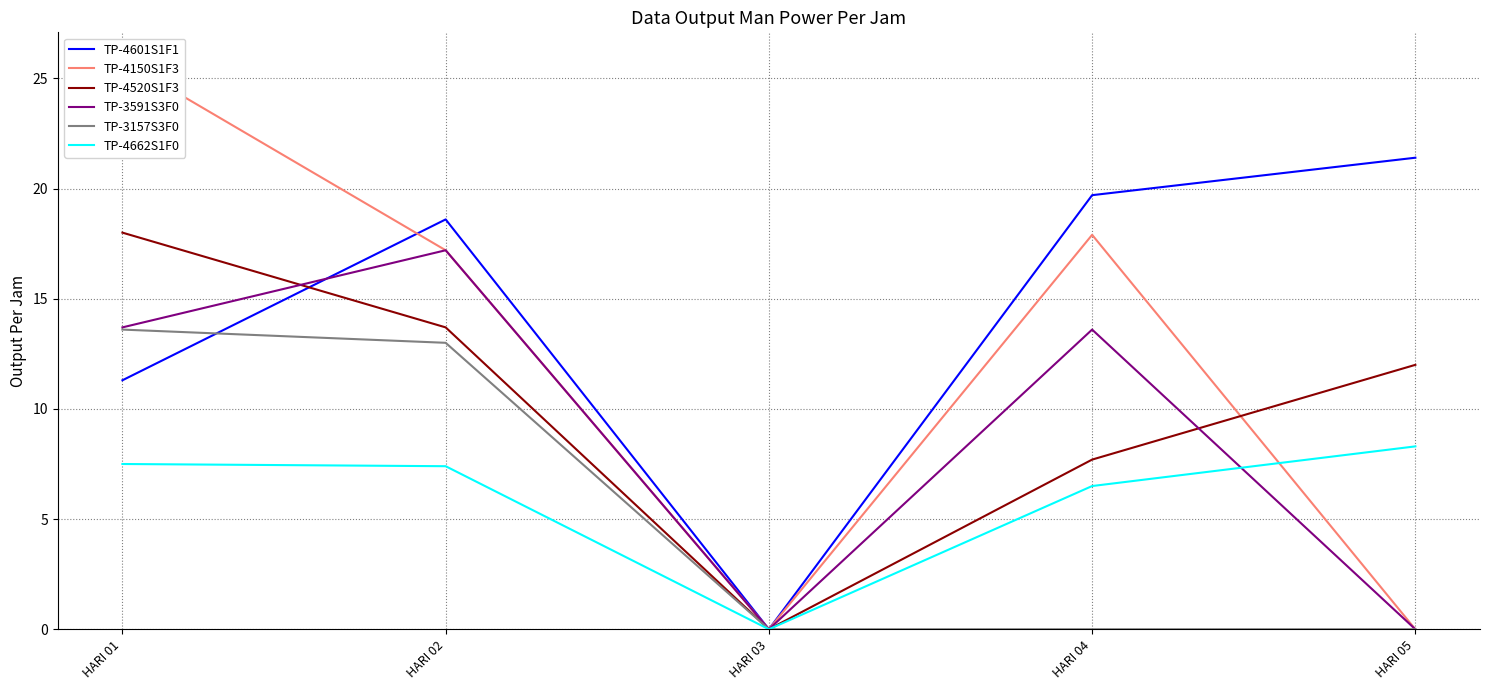

Reading left to right, transcribe all the data shown in this chart.

TP-4601S1F1: 11.3	18.6	0.0	19.7	21.4
TP-4150S1F3: 25.8	17.2	0.0	17.9	0.0
TP-4520S1F3: 18.0	13.7	0.0	7.7	12.0
TP-3591S3F0: 13.7	17.2	0.0	13.6	0.0
TP-3157S3F0: 13.6	13.0	0.0	0.0	0.0
TP-4662S1F0: 7.5	7.4	0.0	6.5	8.3